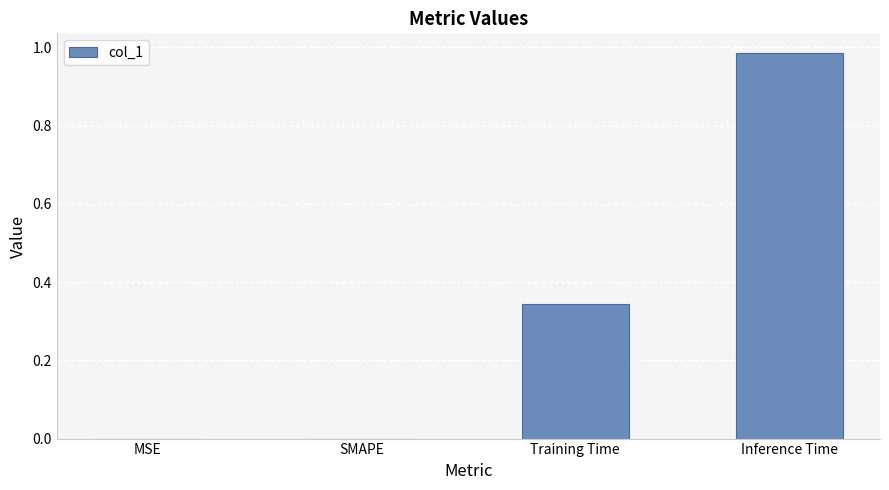

The chart shows a value of 0.0 at MSE. True or false?

True